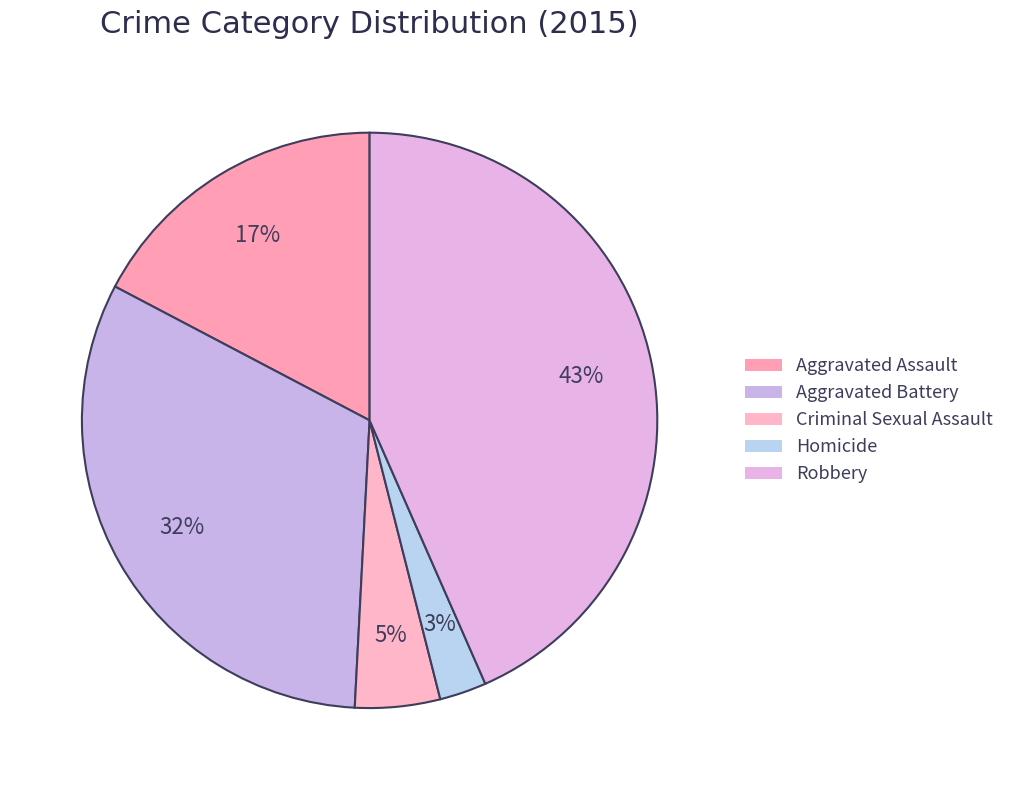

To the nearest percent, what portion does Aggravated Battery represent?

32%